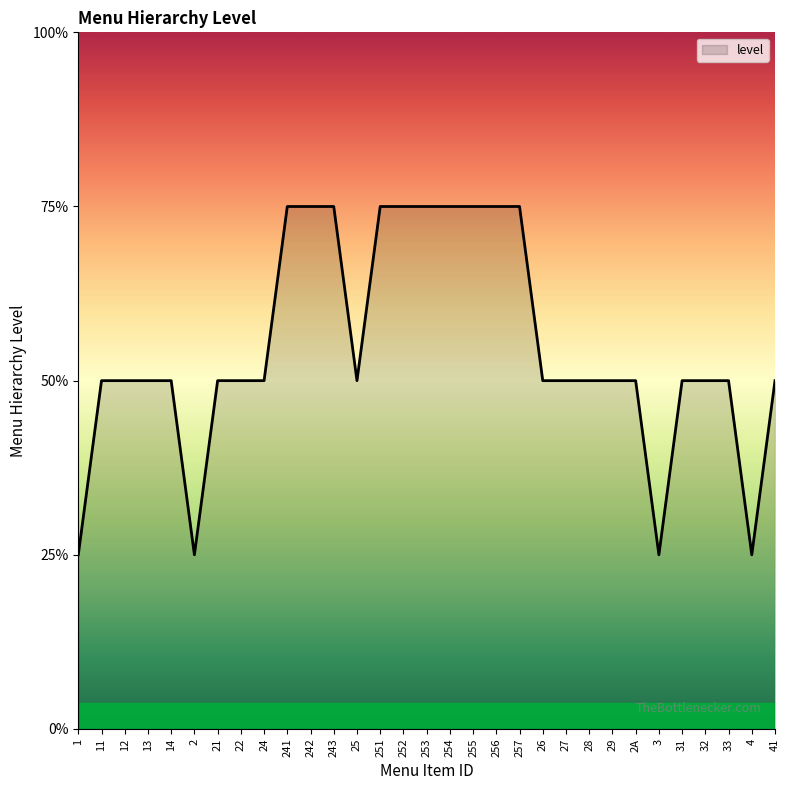

Does the chart have visible grid lines?

No